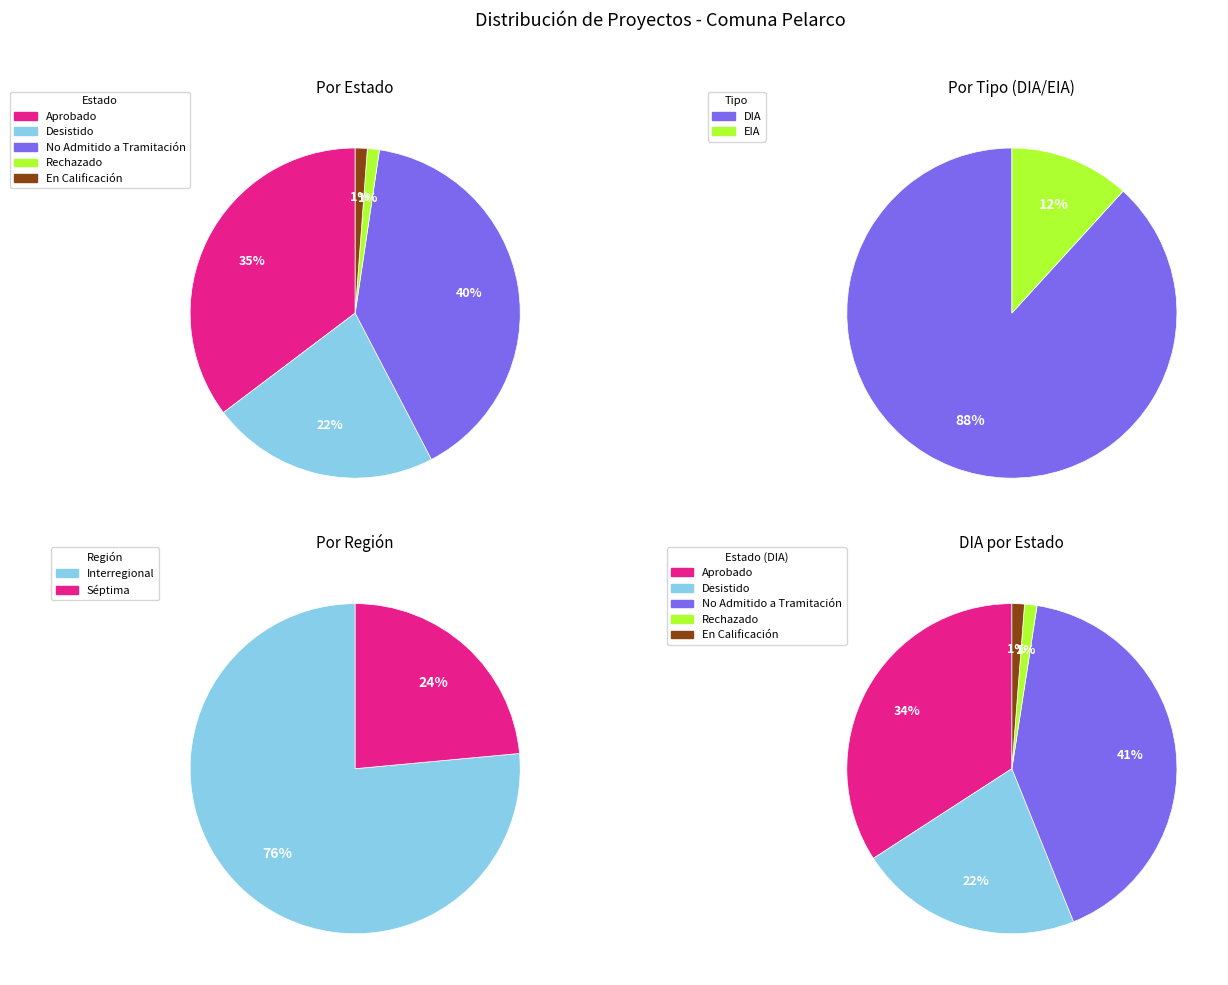

How many segments does this pie chart have?

2